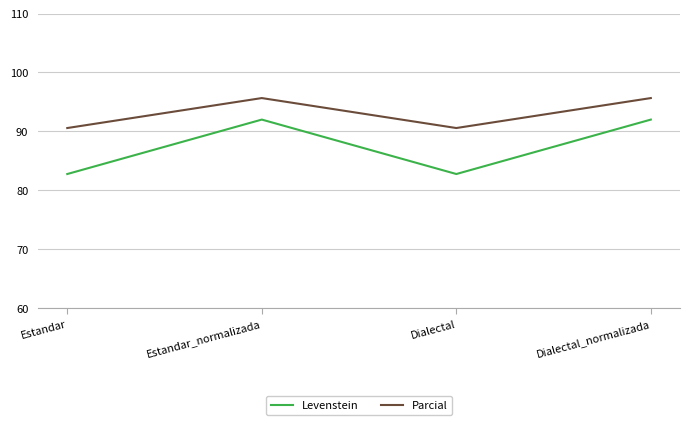

True or false: Parcial has more than 0 interior local peaks.

True